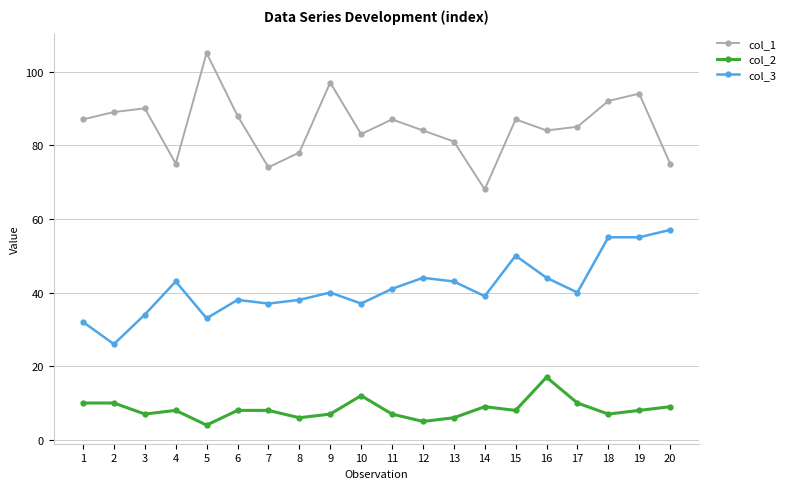

Which series has the widest spread of values?

col_1